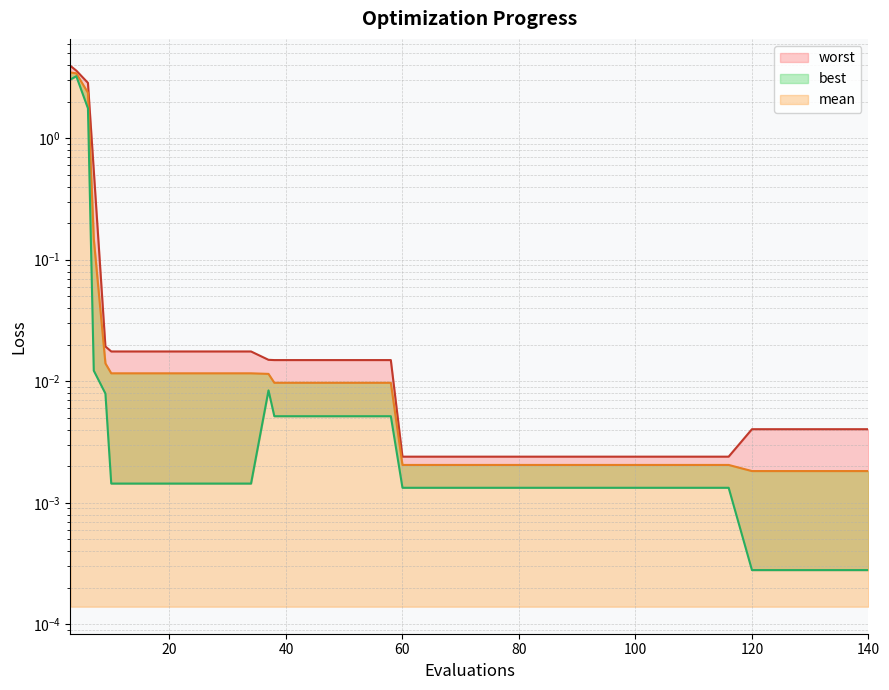

Reading left to right, extract all data points from this chart.

mean: 3=3.5	4=3.4	6=2.4	7=0.1	9=0.0	10=0.0	14=0.0	18=0.0	22=0.0	26=0.0	30=0.0	34=0.0	37=0.0	38=0.0	42=0.0	46=0.0	50=0.0	54=0.0	58=0.0	60=0.0	64=0.0	68=0.0	72=0.0	76=0.0	80=0.0	84=0.0	88=0.0	92=0.0	96=0.0	100=0.0	104=0.0	108=0.0	112=0.0	116=0.0	120=0.0	124=0.0	128=0.0	132=0.0	136=0.0	140=0.0
best: 3=3.0	4=3.2	6=1.8	7=0.0	9=0.0	10=0.0	14=0.0	18=0.0	22=0.0	26=0.0	30=0.0	34=0.0	37=0.0	38=0.0	42=0.0	46=0.0	50=0.0	54=0.0	58=0.0	60=0.0	64=0.0	68=0.0	72=0.0	76=0.0	80=0.0	84=0.0	88=0.0	92=0.0	96=0.0	100=0.0	104=0.0	108=0.0	112=0.0	116=0.0	120=0.0	124=0.0	128=0.0	132=0.0	136=0.0	140=0.0
worst: 3=3.9	4=3.6	6=2.9	7=0.5	9=0.0	10=0.0	14=0.0	18=0.0	22=0.0	26=0.0	30=0.0	34=0.0	37=0.0	38=0.0	42=0.0	46=0.0	50=0.0	54=0.0	58=0.0	60=0.0	64=0.0	68=0.0	72=0.0	76=0.0	80=0.0	84=0.0	88=0.0	92=0.0	96=0.0	100=0.0	104=0.0	108=0.0	112=0.0	116=0.0	120=0.0	124=0.0	128=0.0	132=0.0	136=0.0	140=0.0